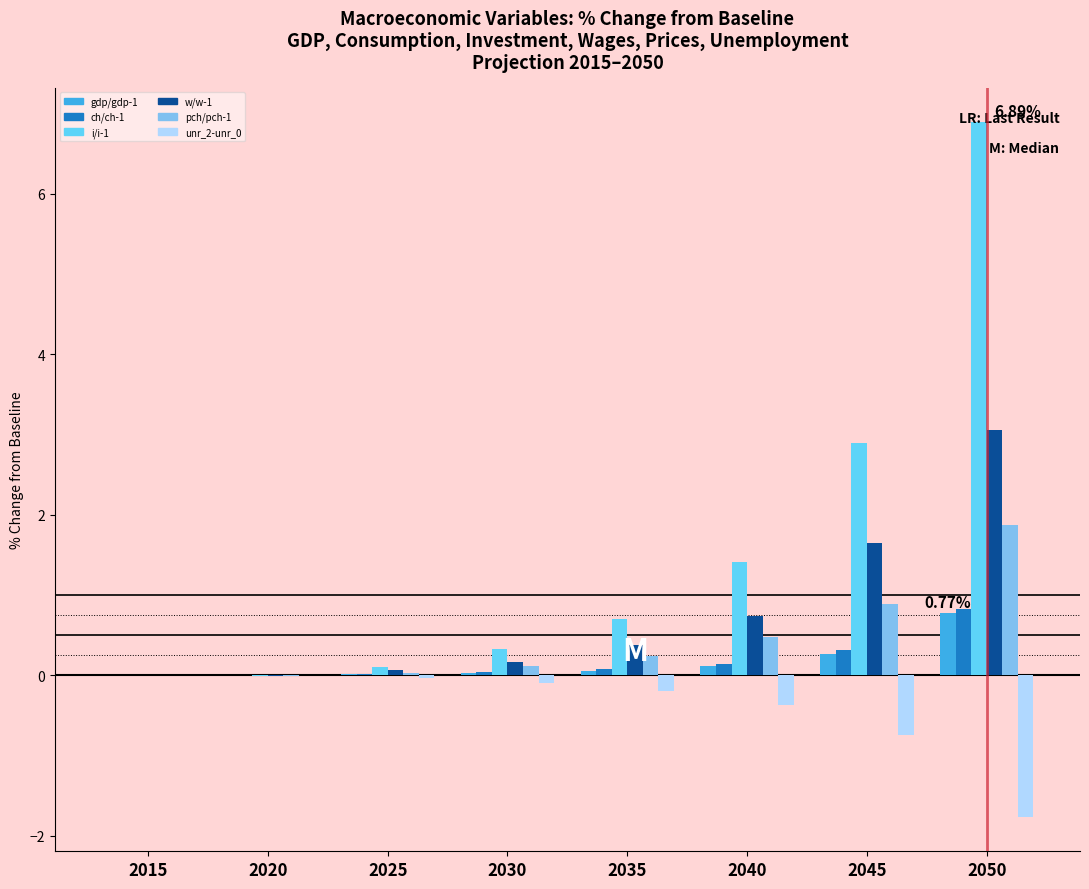

At which category is the sum across all series the highest?

2050